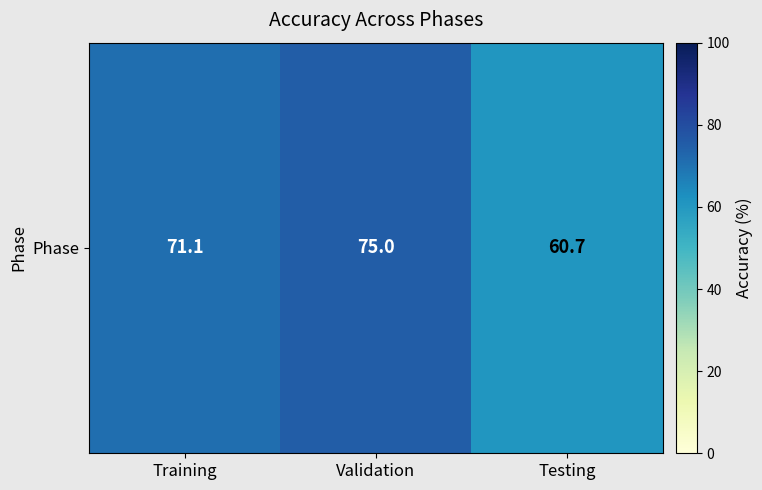

At which label is the value closest to 67?

Training